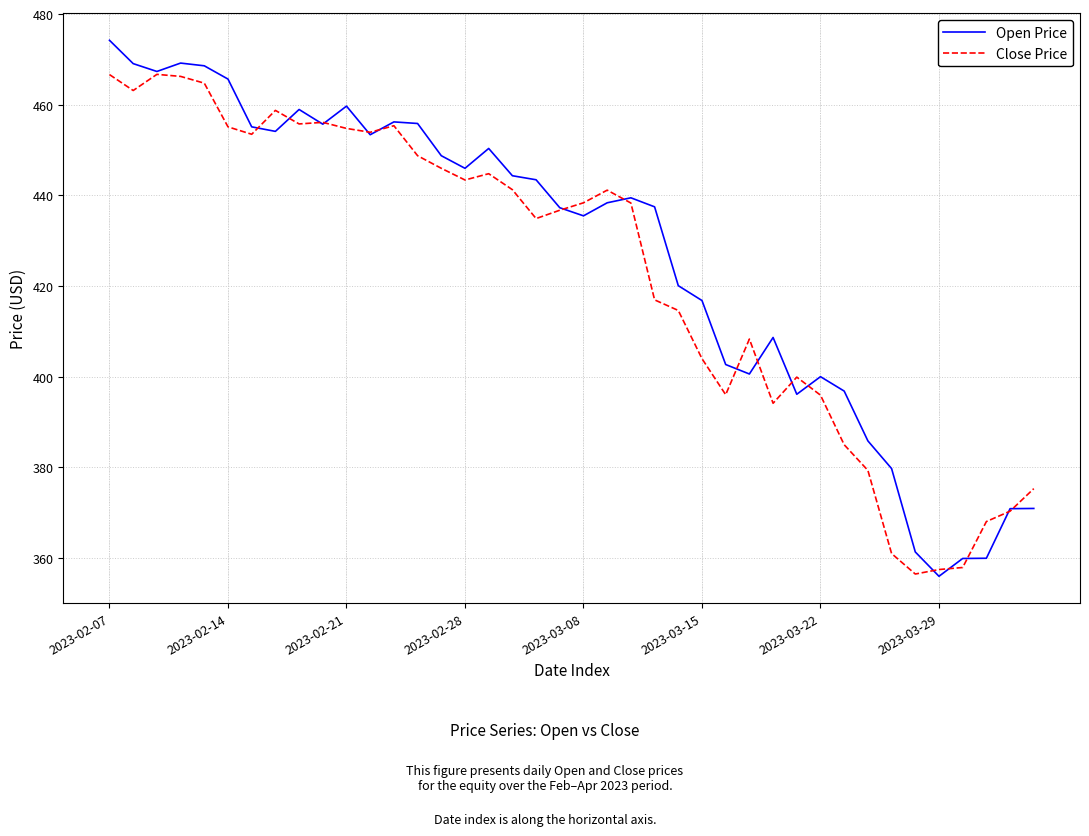

What is the highest value of the Open Price series?

474.2